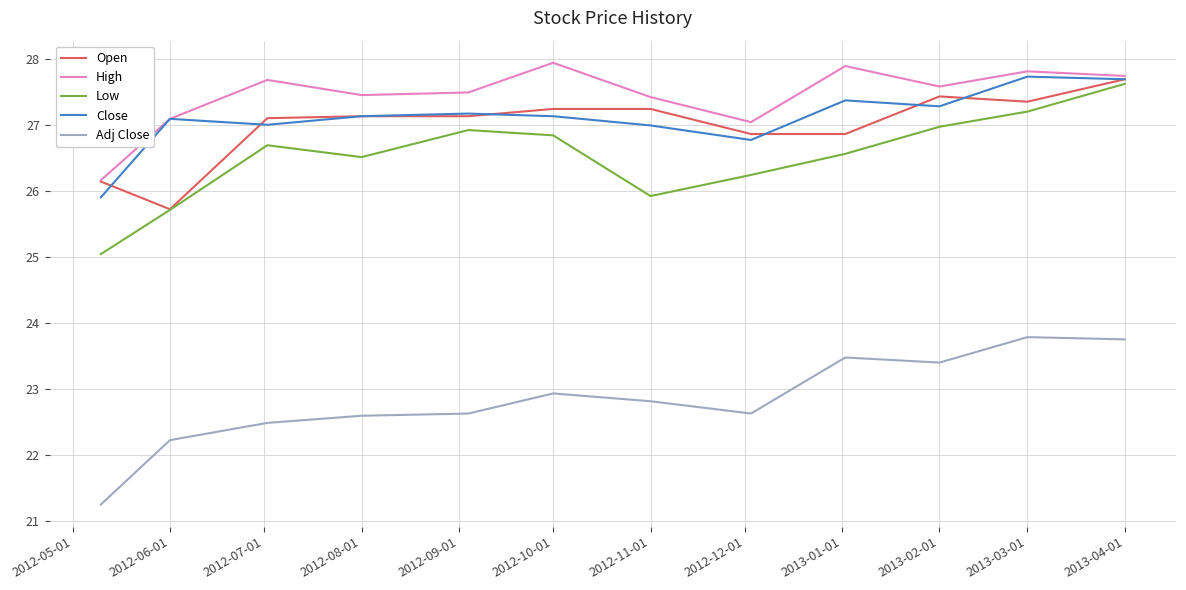

What is the lowest value of the Low series?

25.0